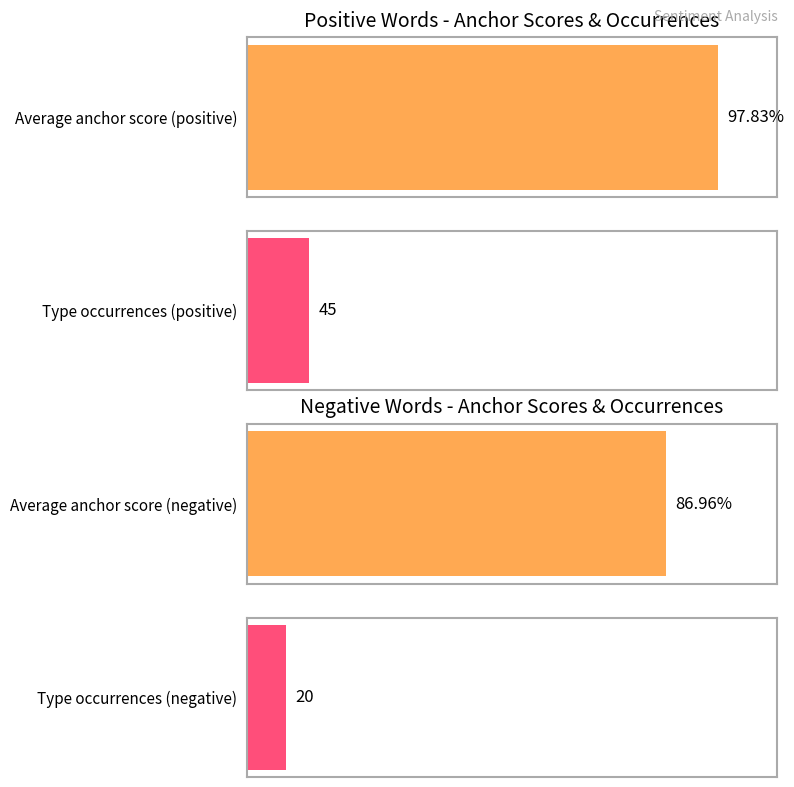

Count the number of data series in this chart.

2